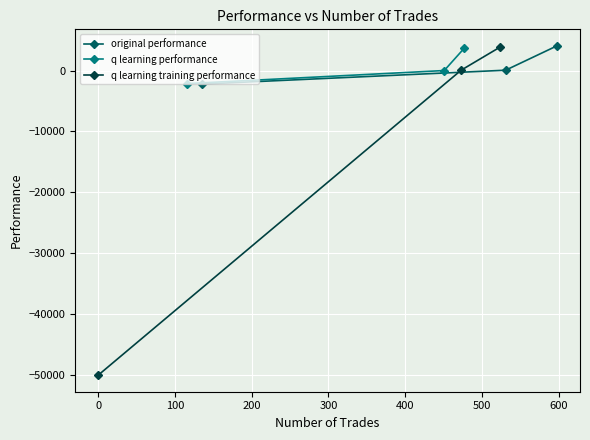

Is it true that q learning performance equals -800.6 at −100?

False